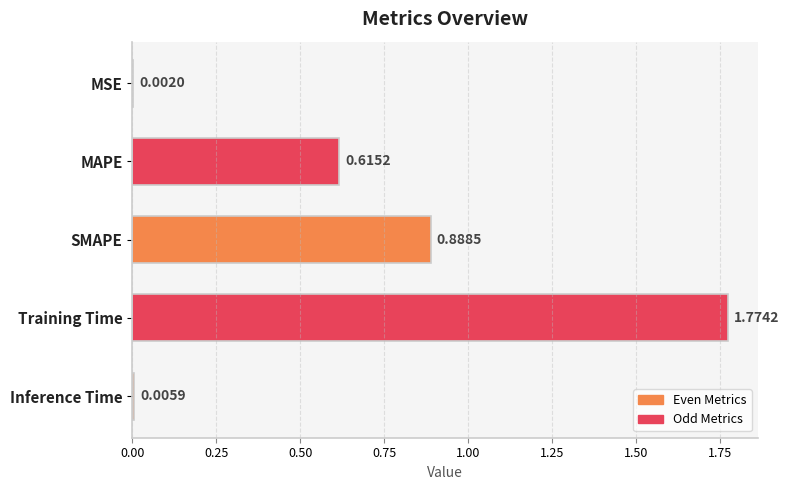

At which category does the chart reach its peak across all series?

Training Time